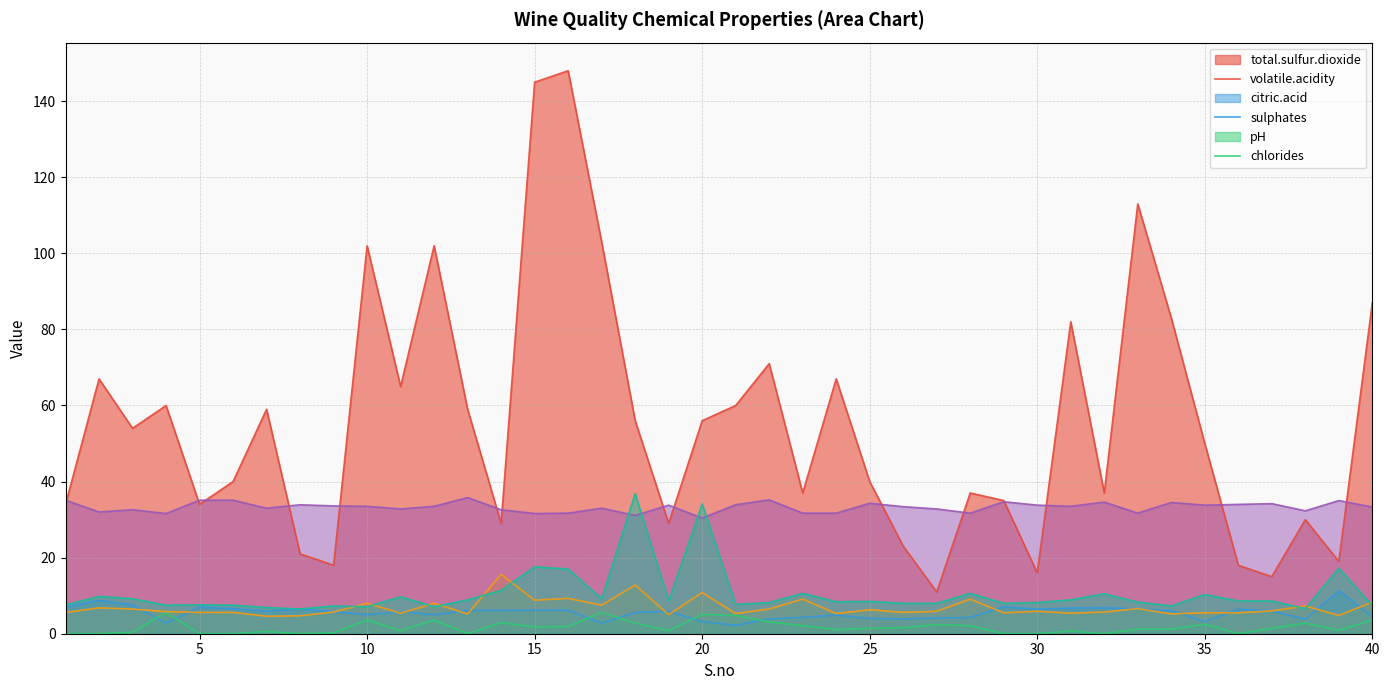

Read the sulphates value at 11.

5.4